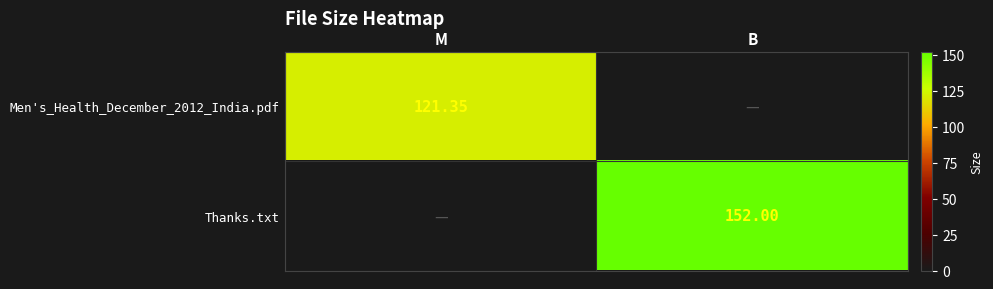

What is the difference between the maximum and minimum values in the Thanks.txt series?

152.0